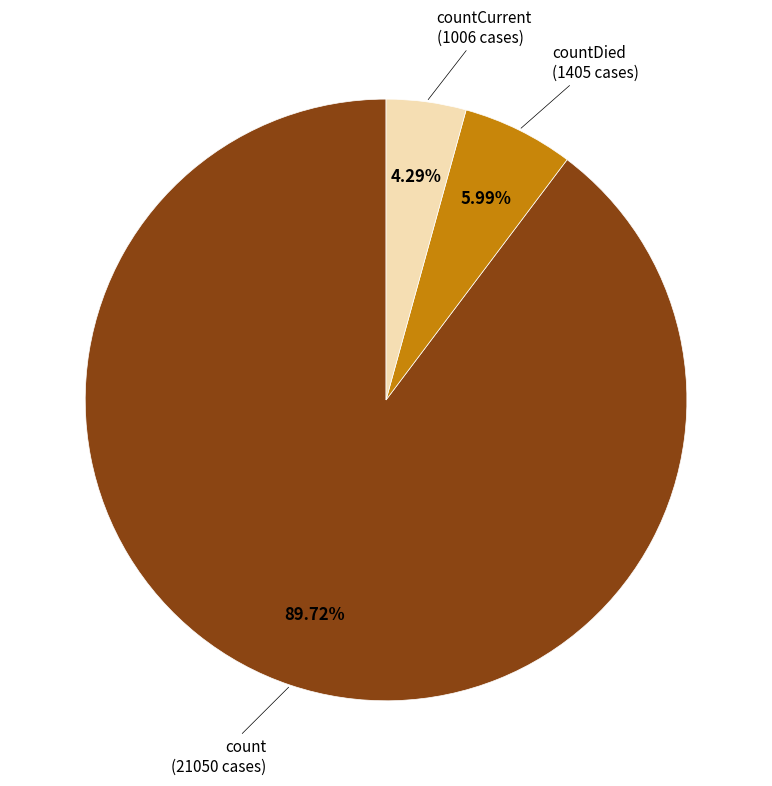

Is there any slice that represents more than half of the pie?

Yes